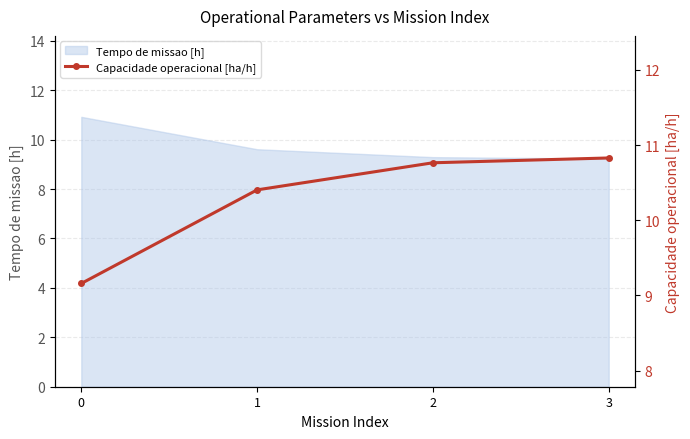

Which label corresponds to the largest value in the chart?

3